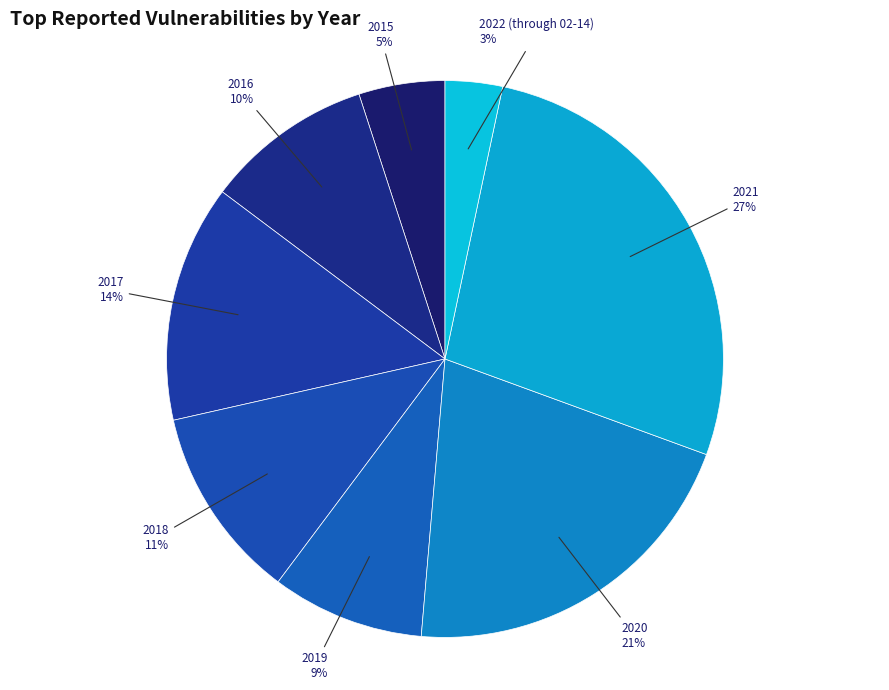

Count the number of slices in the pie.

8